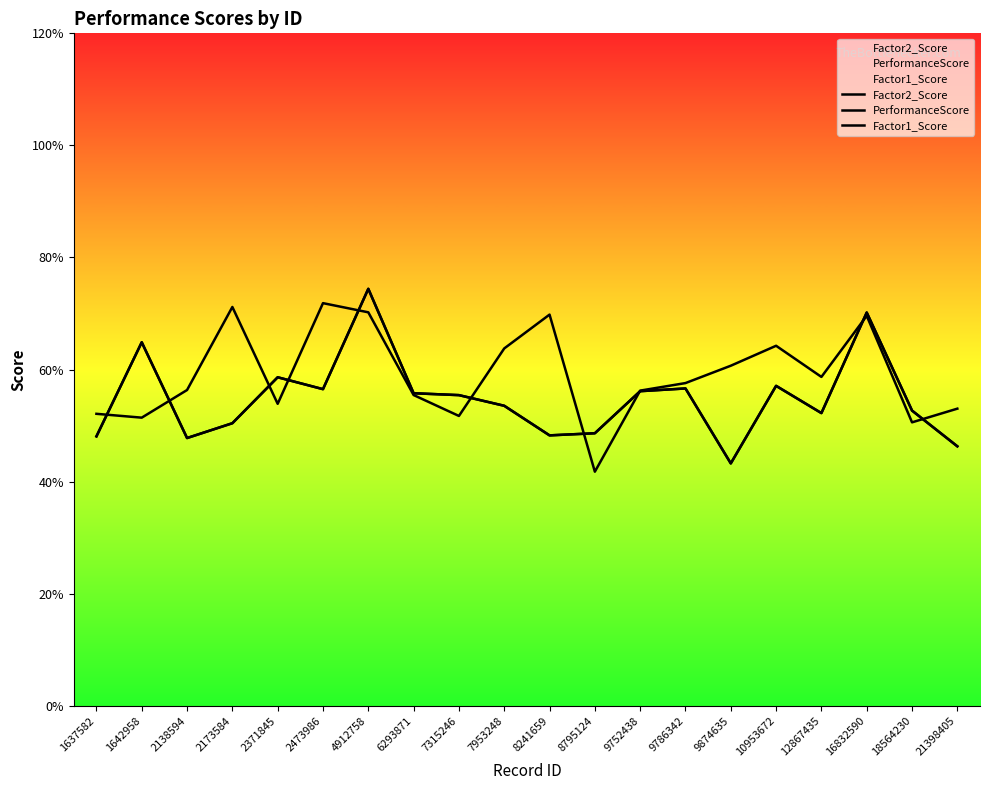

Which series has the largest total across all categories?

Factor2_Score